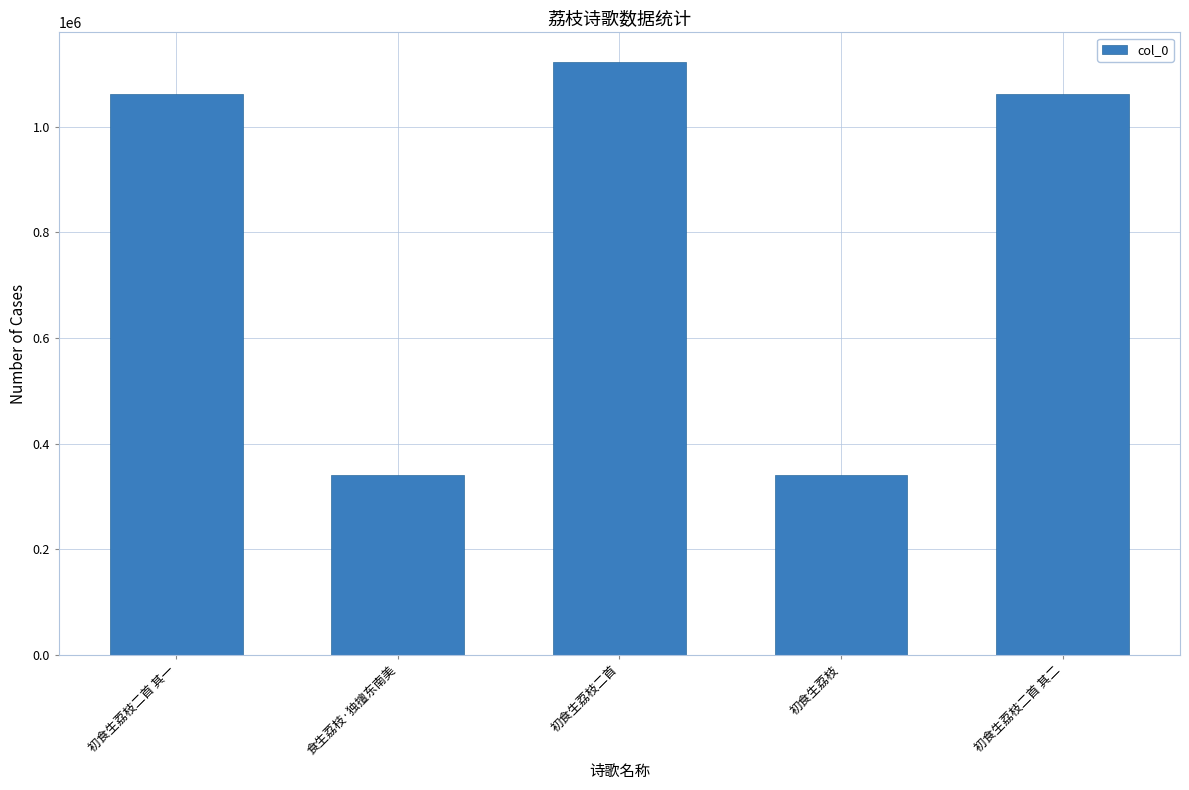

What is the value of the 3rd bar from the left?

1122596